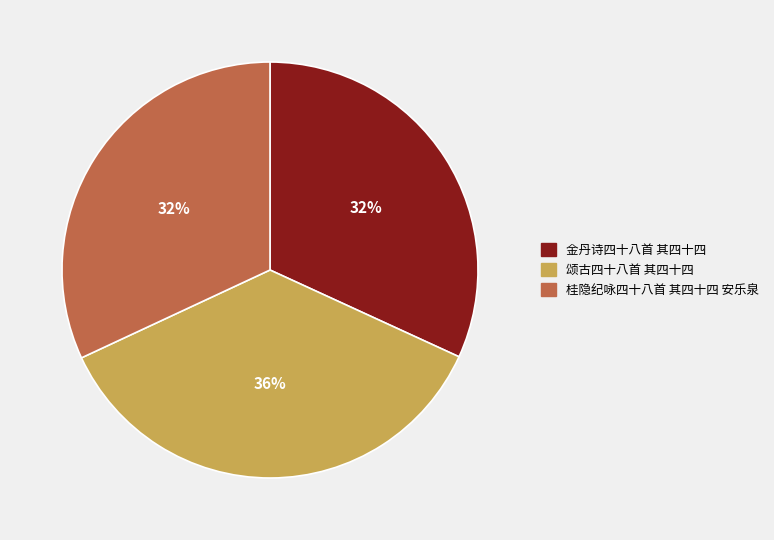

Do 金丹诗四十八首 其四十四 and 桂隐纪咏四十八首 其四十四 安乐泉 together represent more than half of the pie?

Yes